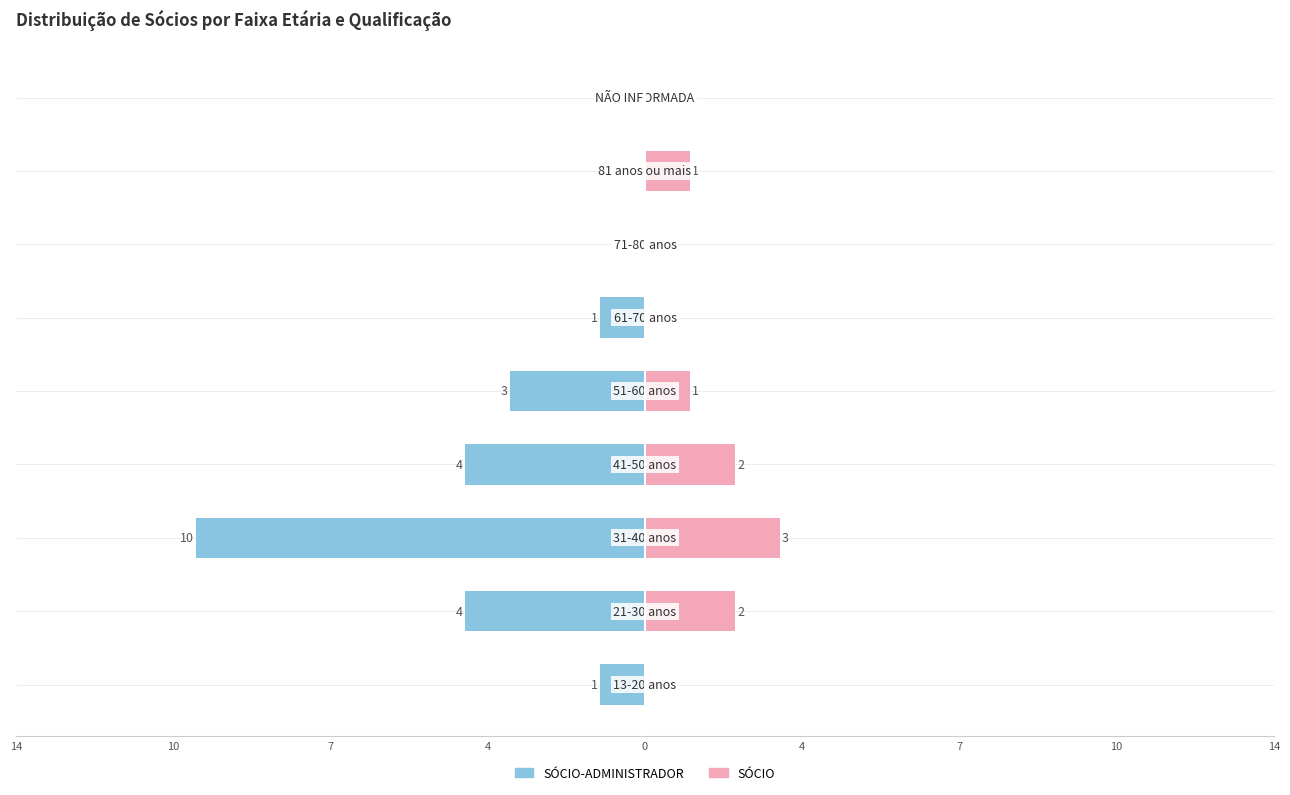

What is the difference between the maximum and minimum values in the SÓCIO series?

3